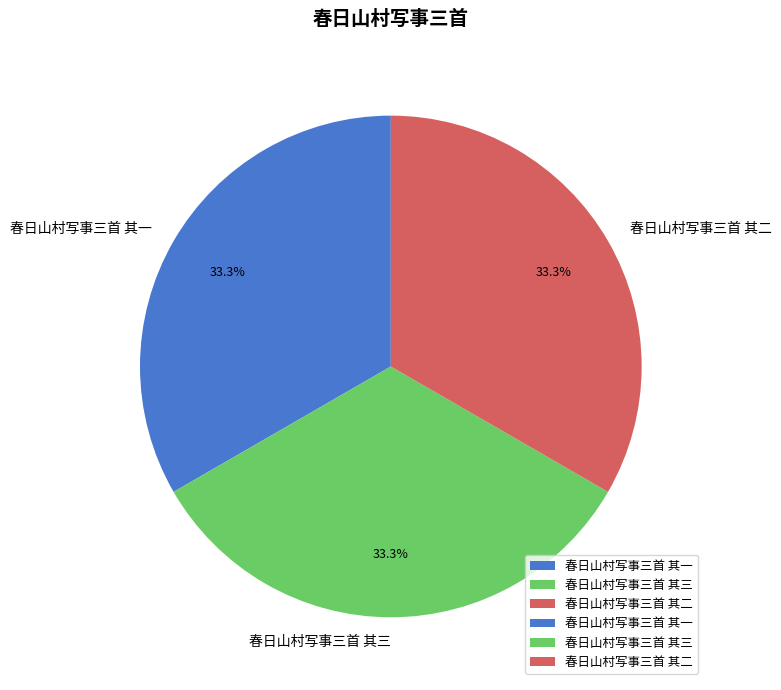

Do 春日山村写事三首 其一 and 春日山村写事三首 其三 together represent more than half of the pie?

Yes